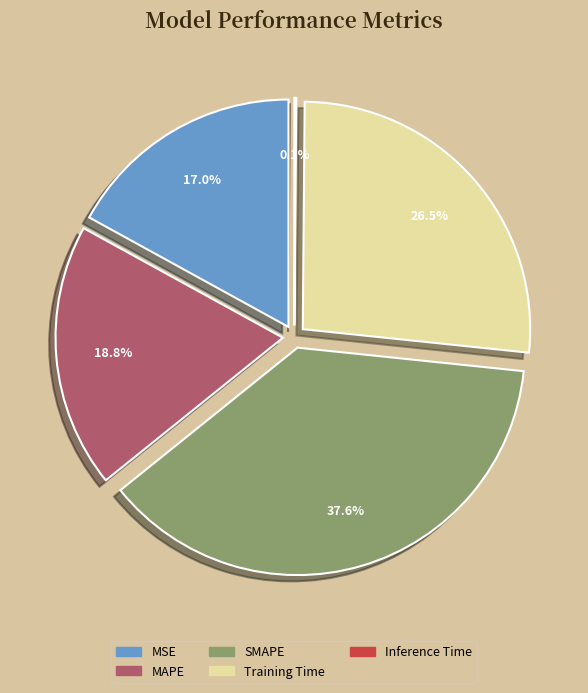

What is the largest slice in the pie chart?

SMAPE